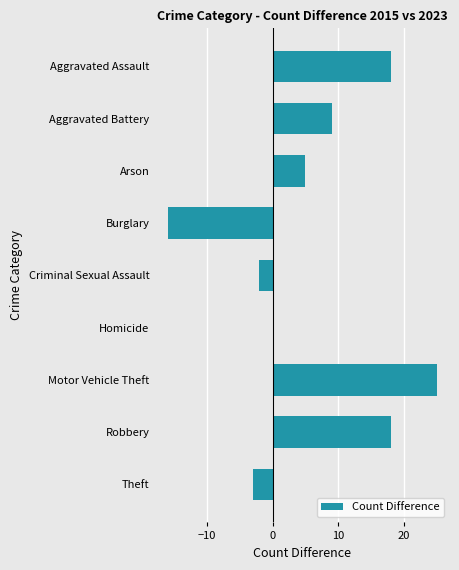

Reading top to bottom, extract all data points from this chart.

Aggravated Assault=18	Aggravated Battery=9	Arson=5	Burglary=-16	Criminal Sexual Assault=-2	Homicide=0	Motor Vehicle Theft=25	Robbery=18	Theft=-3